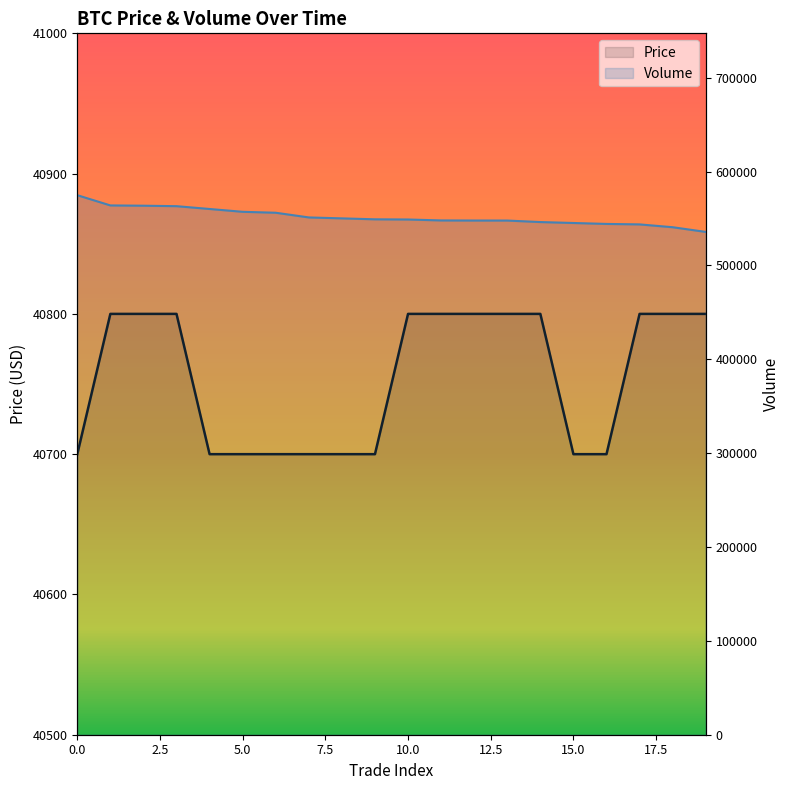

Which series changed the most between 0 and 4?

Volume